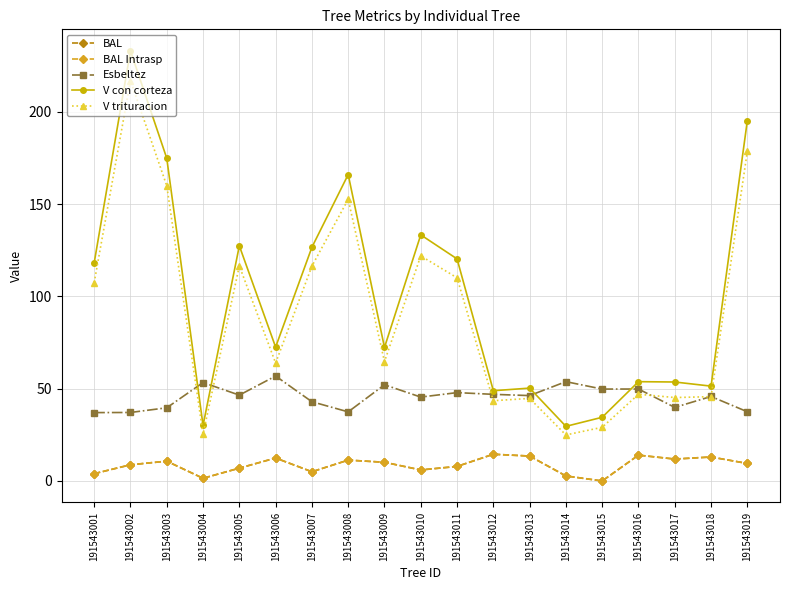

At how many categories does at least one series exceed 7?

19